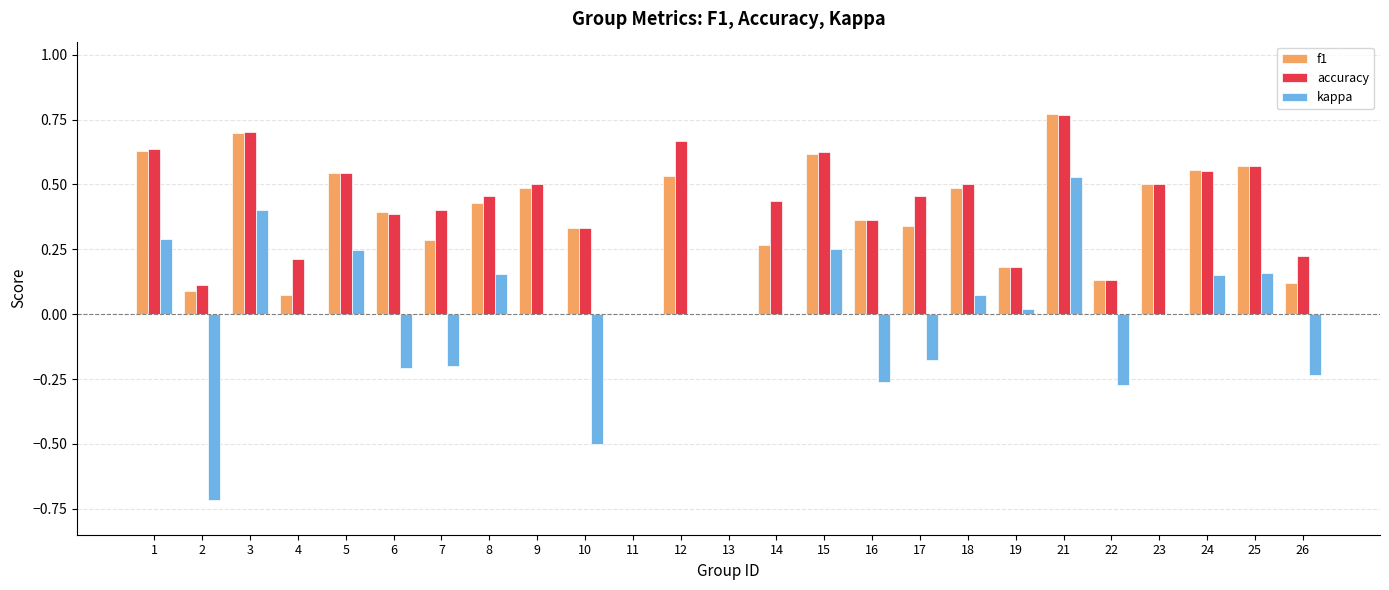

Which series changed the most between 2 and 8?

kappa